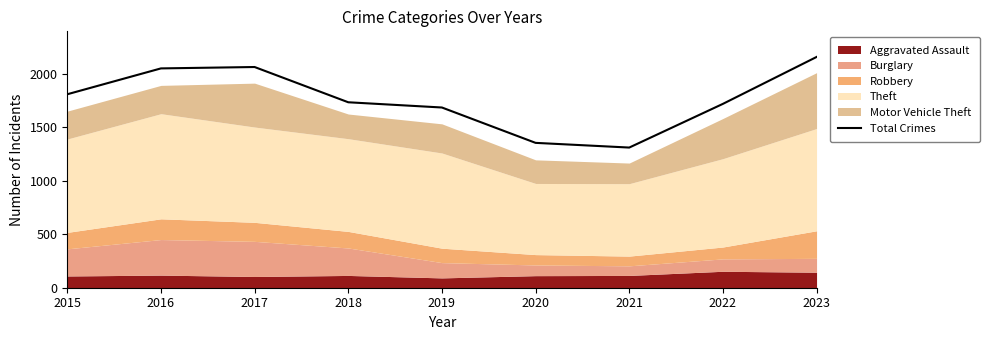

What is the sum of the values at 2023 and 2020?

3516